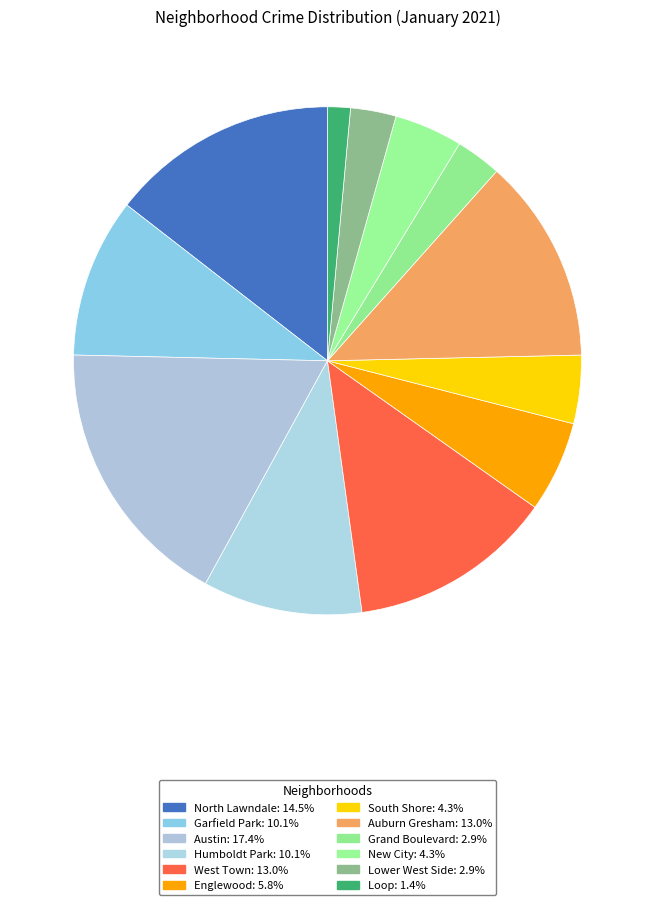

How many segments does this pie chart have?

12